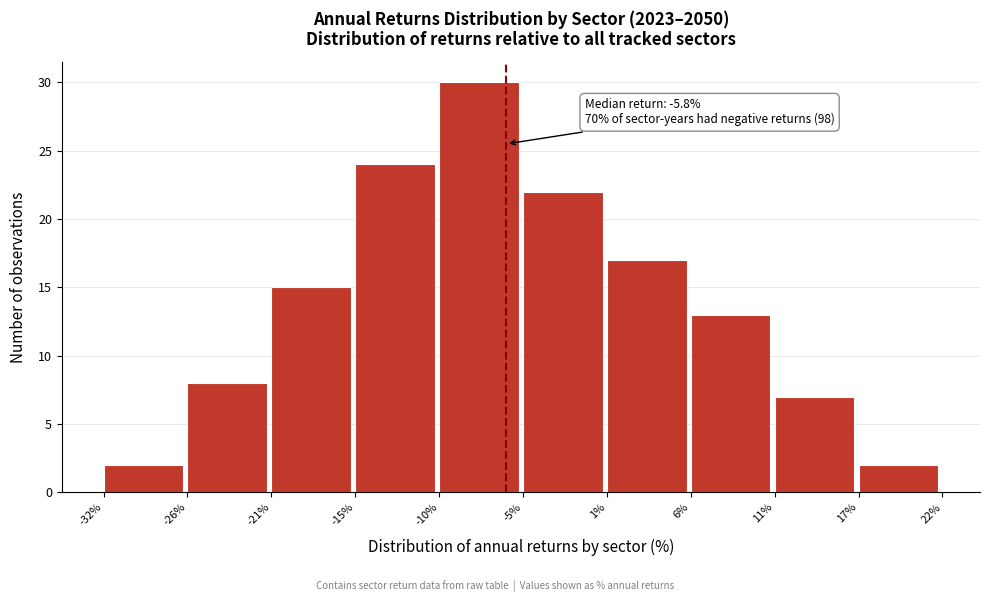

Which range on the x-axis has the tallest bar?

-10% to -5%